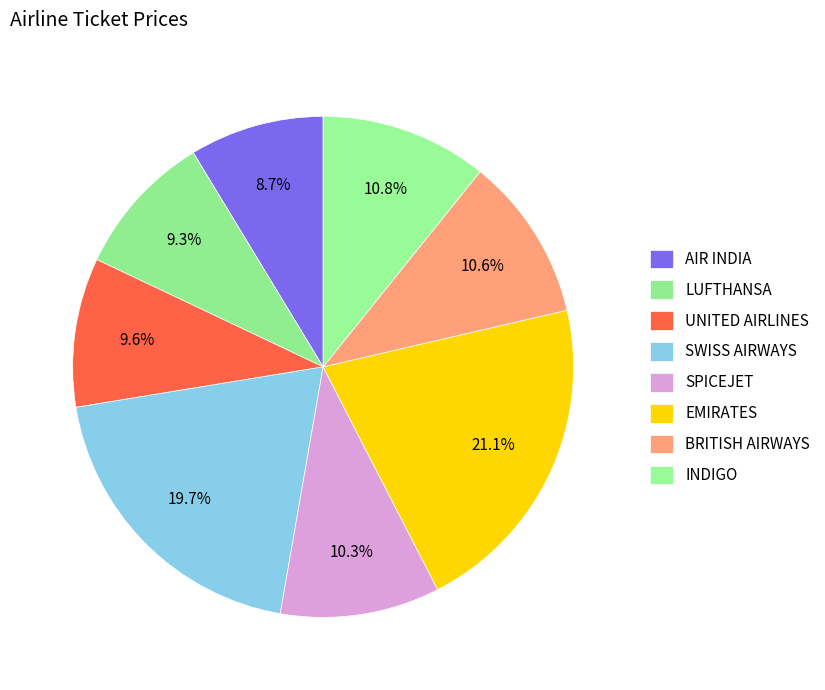

What is the change in value from AIR INDIA to EMIRATES?

+60957